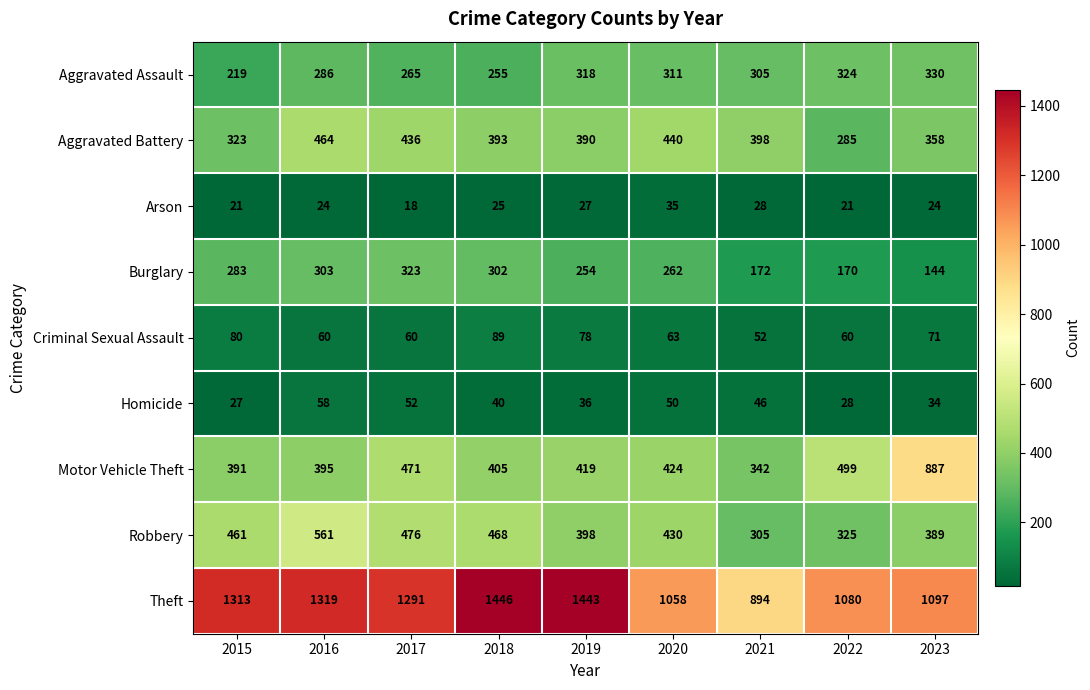

Count the number of categories in the chart.

9